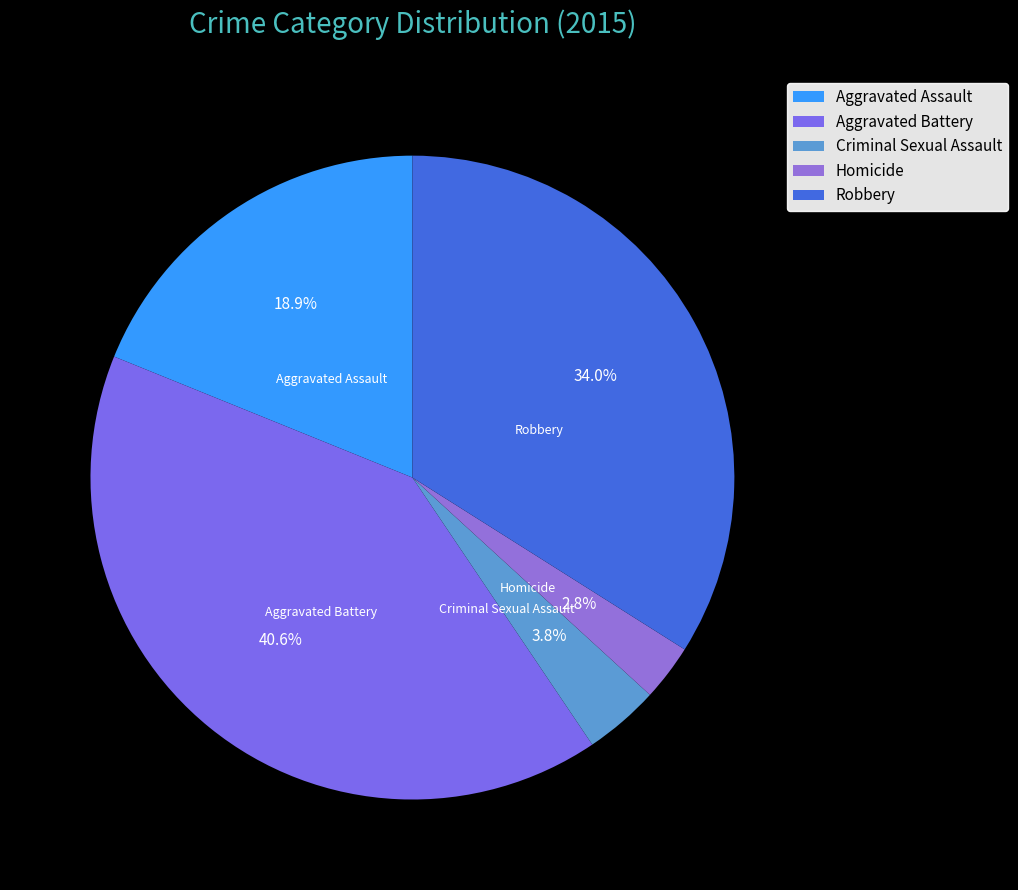

Which category has the biggest portion of the pie?

Aggravated Battery